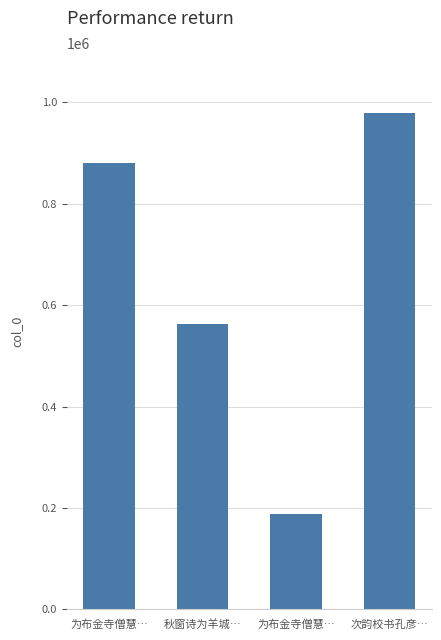

What is the difference between the maximum and minimum values?

791540